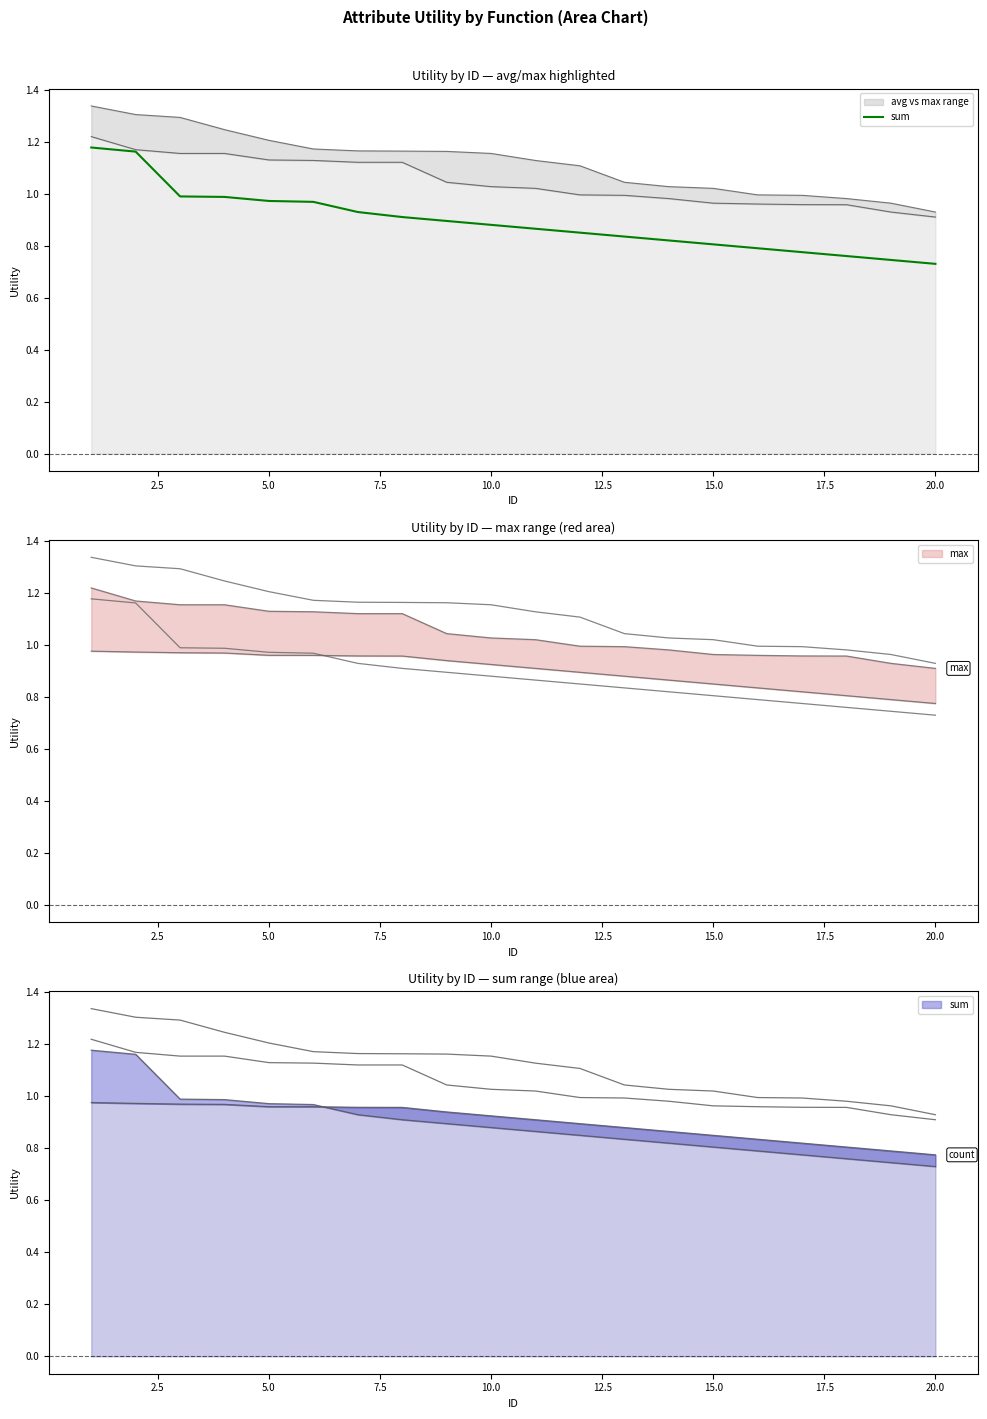

What is the maximum value shown in the chart?

1.2